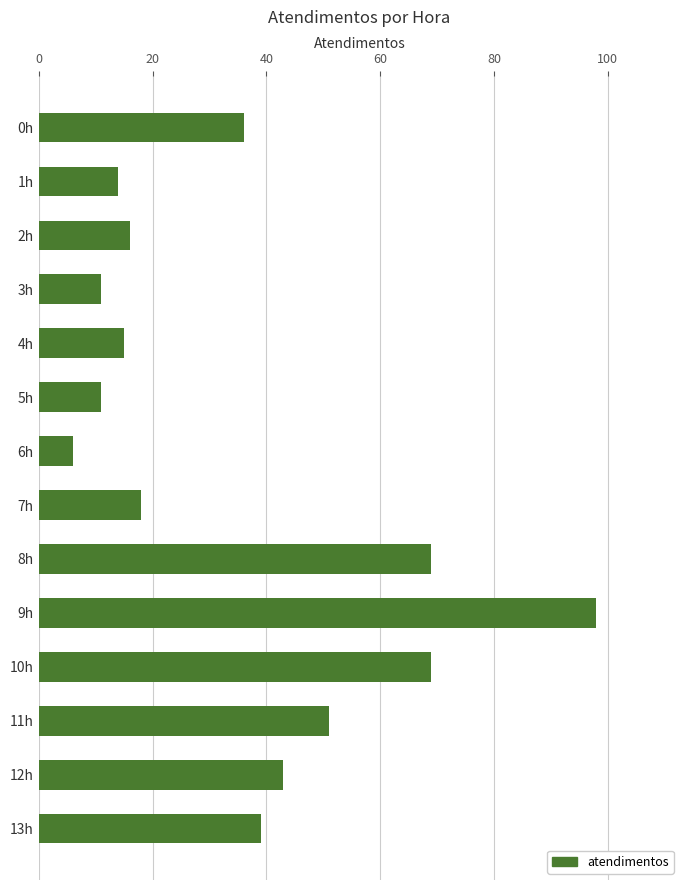

What is the difference between the maximum and second lowest values?

87